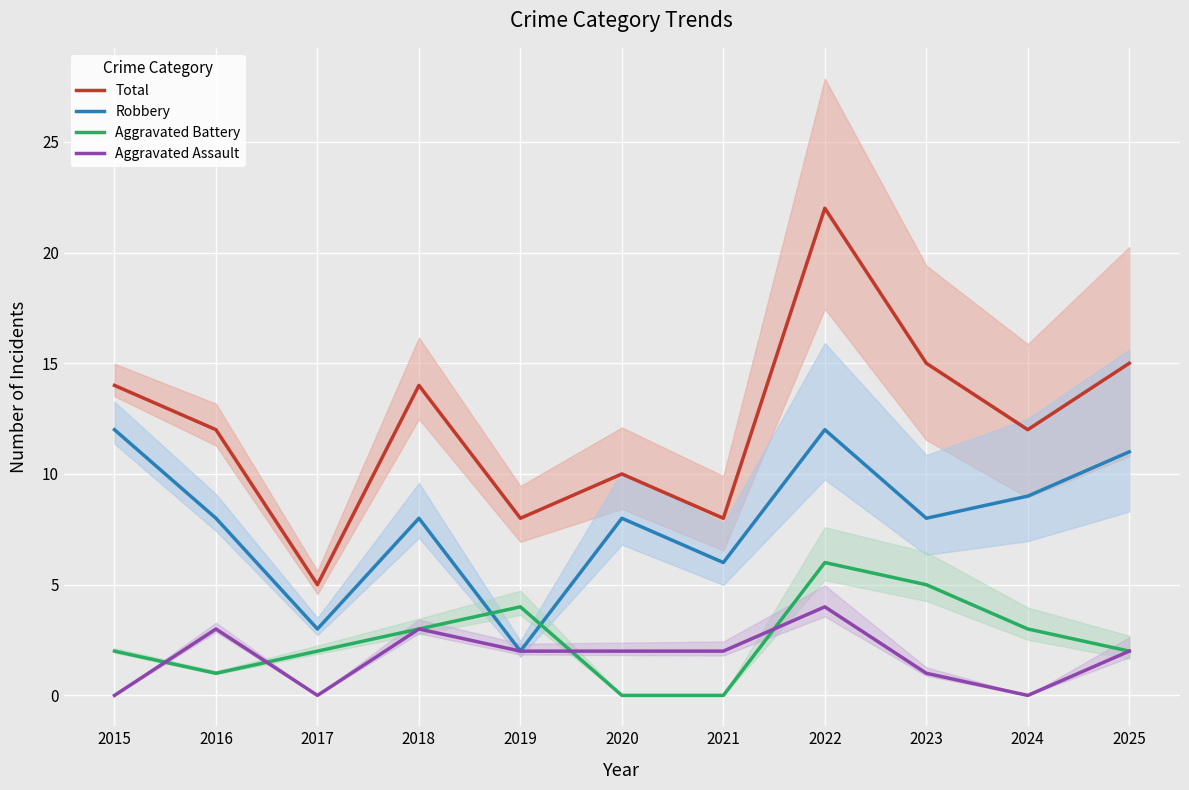

True or false: Robbery has more than 2 points higher than both neighbors.

True